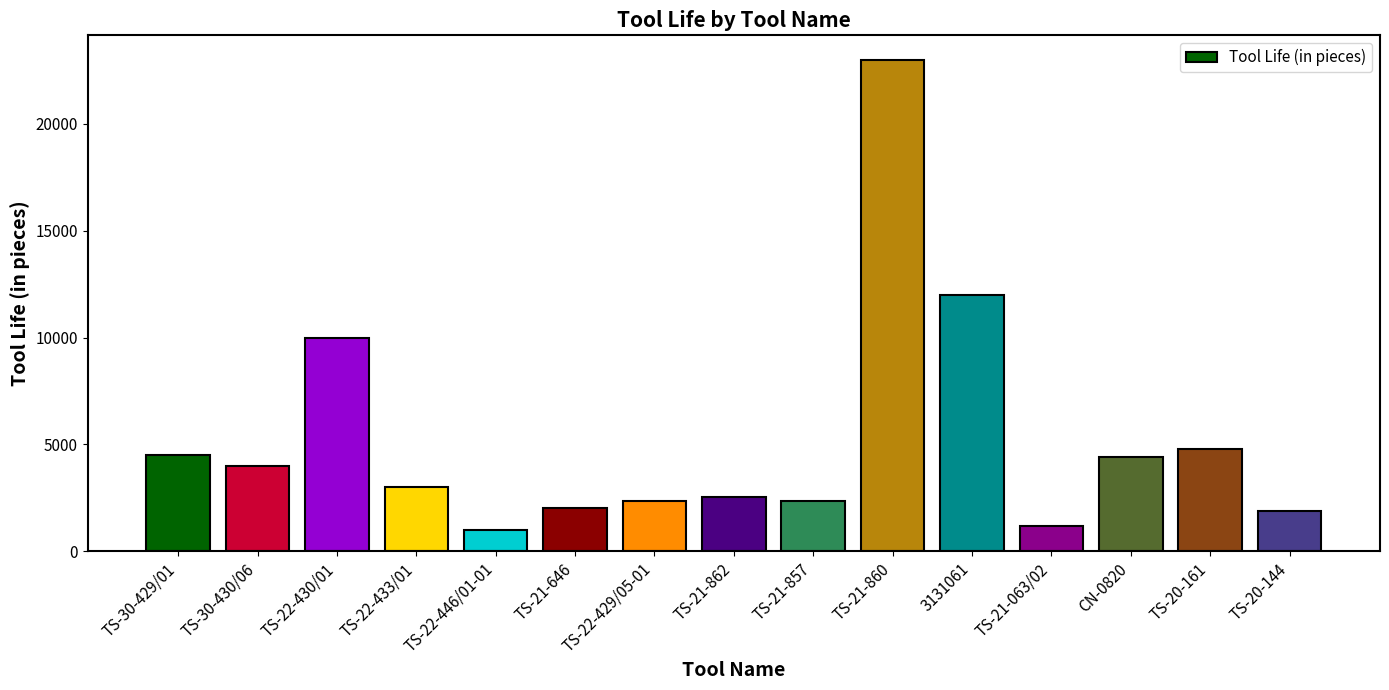

What is the maximum value shown in the chart?

23000